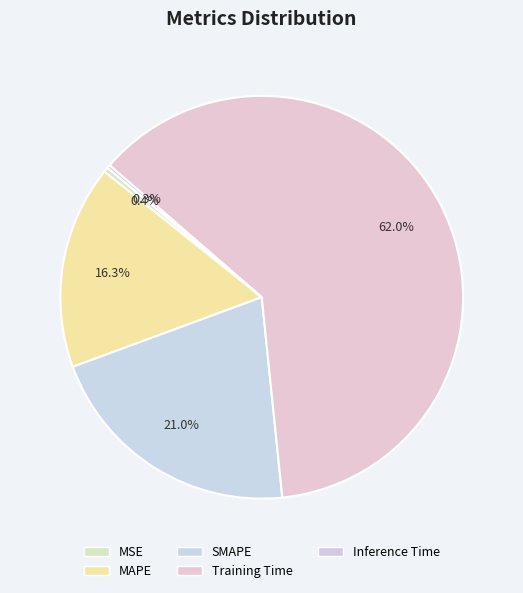

What is the change in value from SMAPE to Training Time?

+1.1